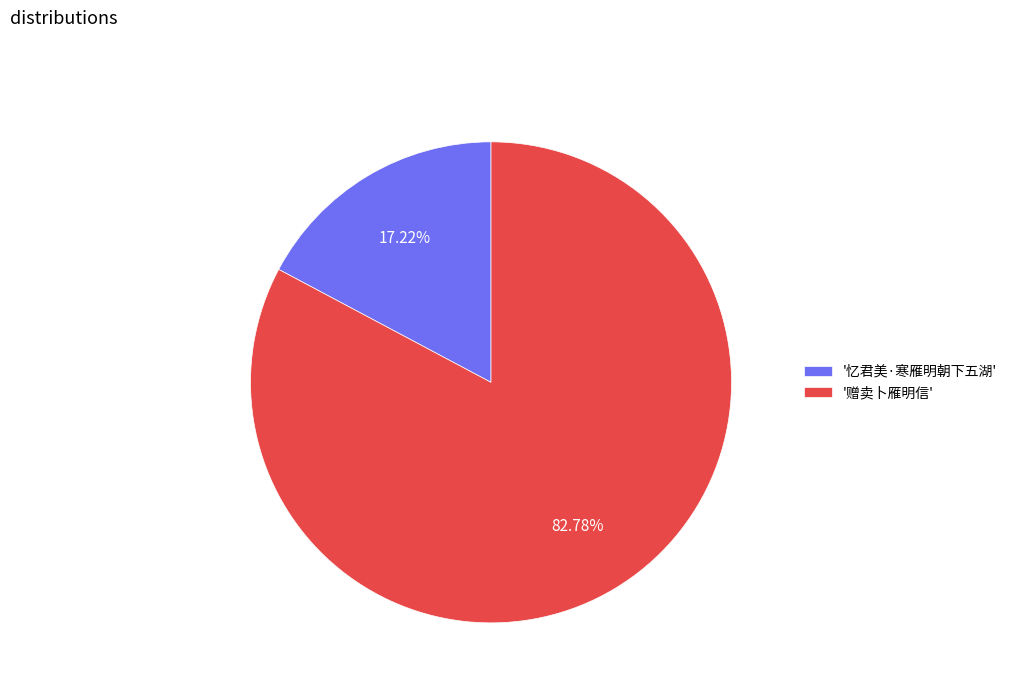

Between '赠卖卜雁明信' and '忆君美·寒雁明朝下五湖', which is larger?

'赠卖卜雁明信'